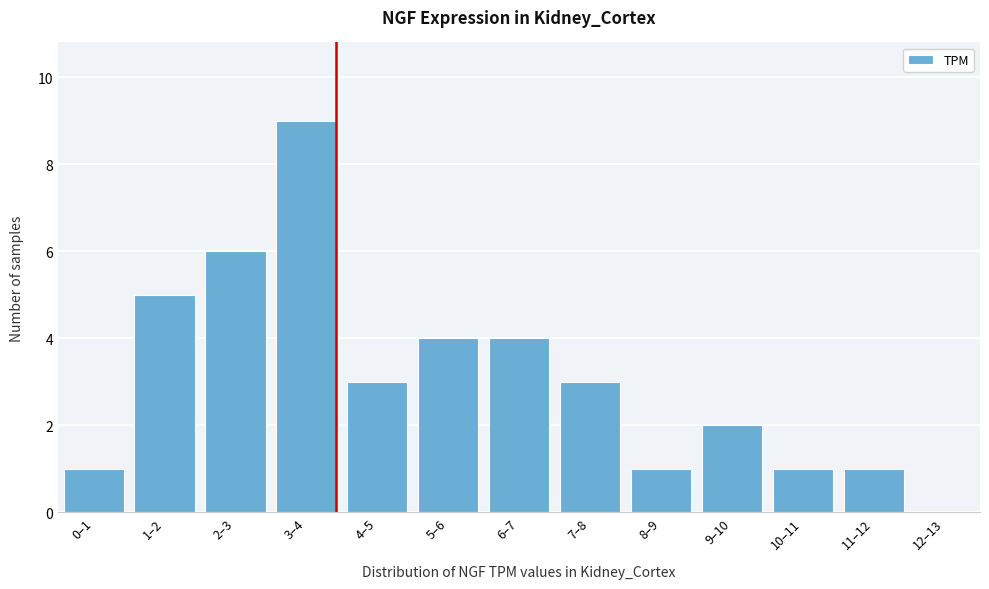

Reading left to right, transcribe all the data shown in this chart.

0–1=1	1–2=5	2–3=6	3–4=9	4–5=3	5–6=4	6–7=4	7–8=3	8–9=1	9–10=2	10–11=1	11–12=1	12–13=0